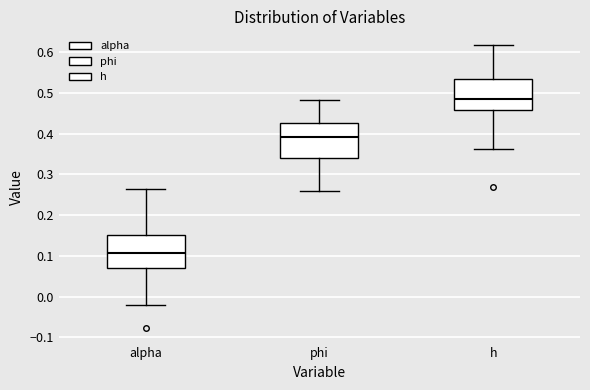

Where does the lower whisker of the box for h end on the y-axis? The values are not printed on the chart, so give them approximately, as read against the axis.

0.36